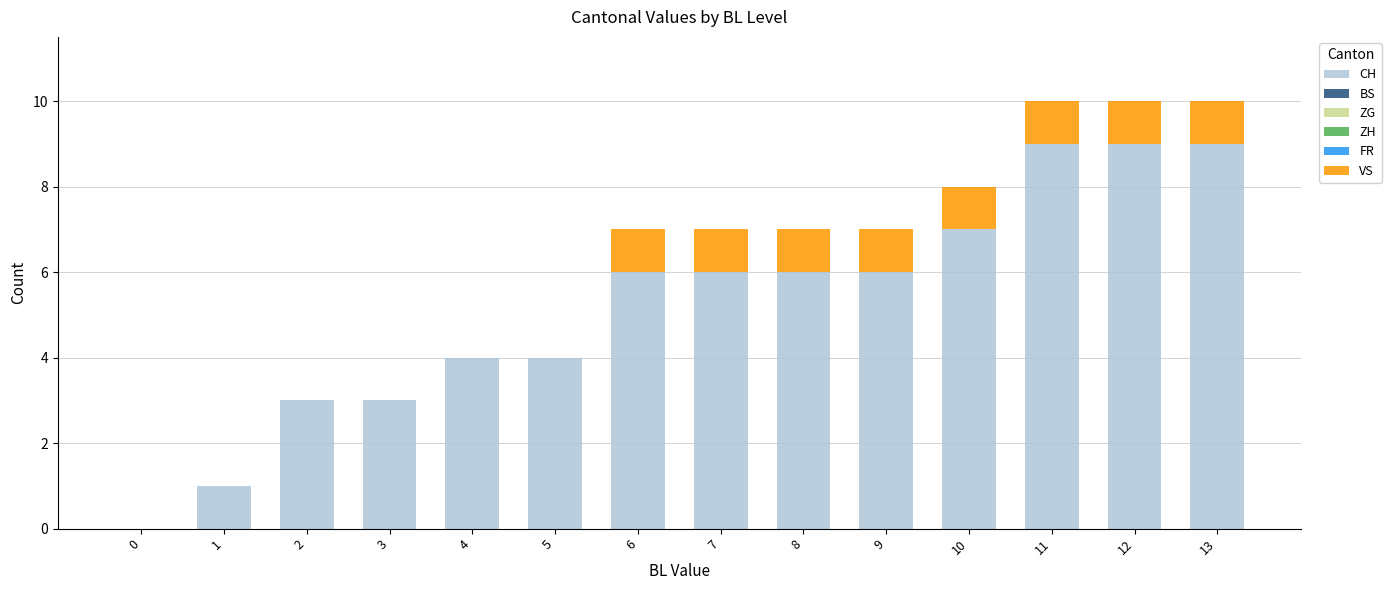

What is the highest value of the CH series?

9